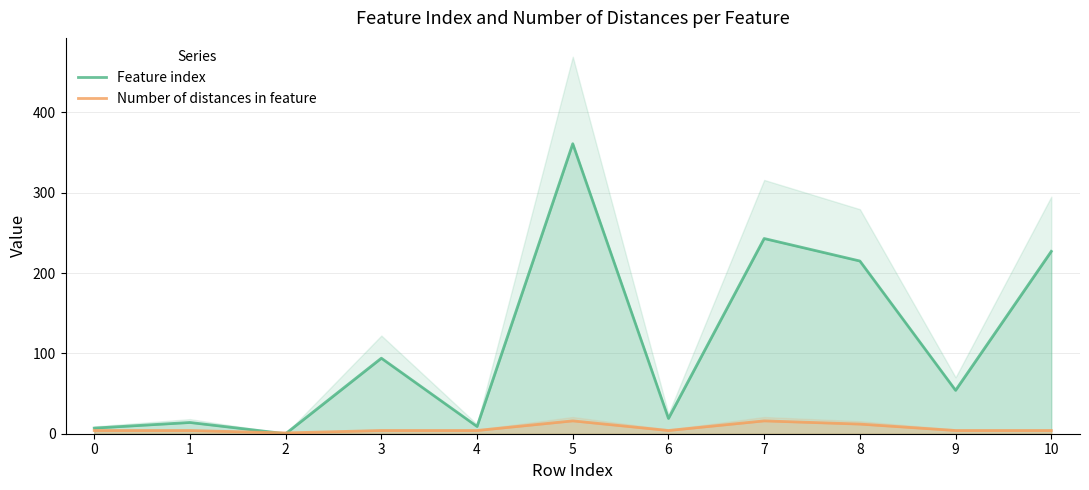

Between 10 and 4, which is larger?

10